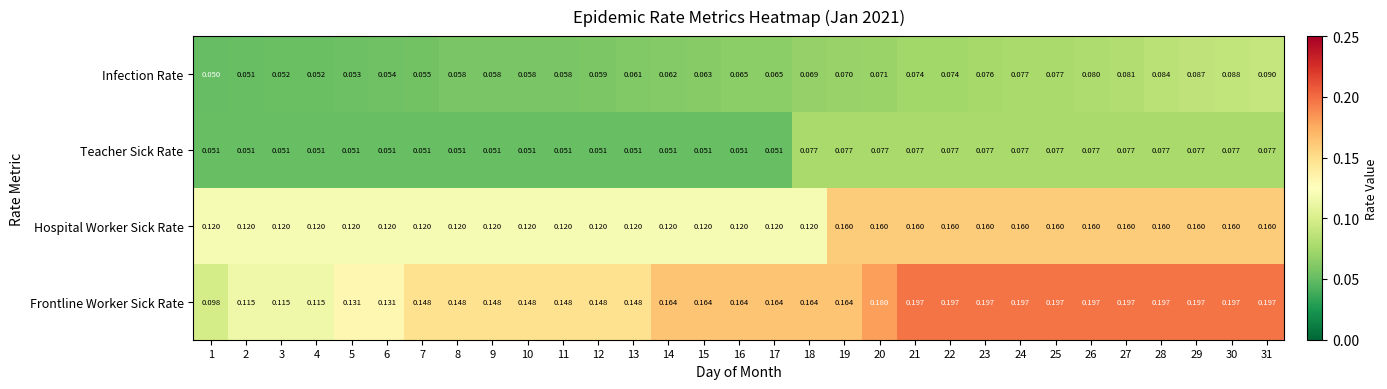

Is the value of Infection Rate at 28 greater than the value of Frontline Worker Sick Rate at 11?

No